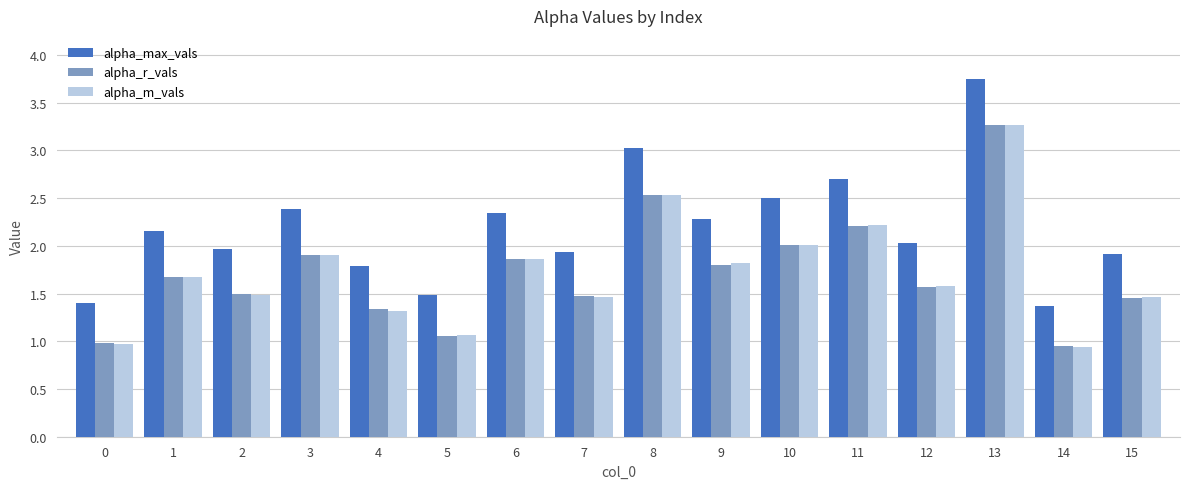

What is the total value across all series at 3?

6.2